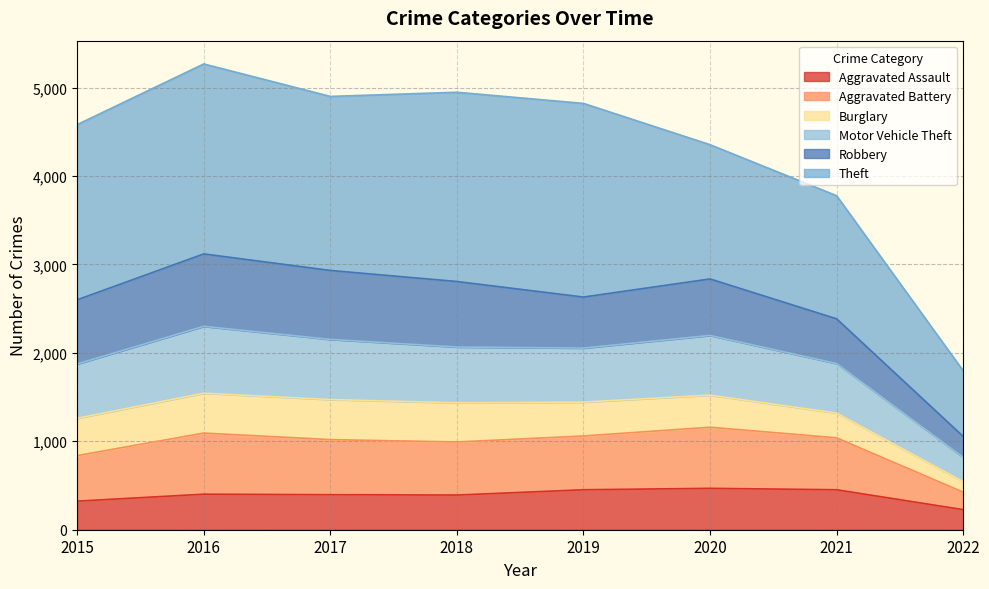

What are all the series names shown in the legend?

Aggravated Assault, Aggravated Battery, Burglary, Motor Vehicle Theft, Robbery, Theft